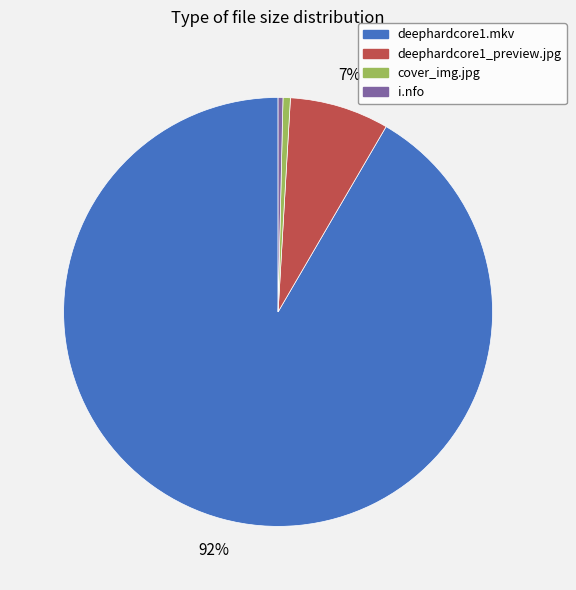

To the nearest percent, what is the difference between the largest and smallest slice percentages?

91%